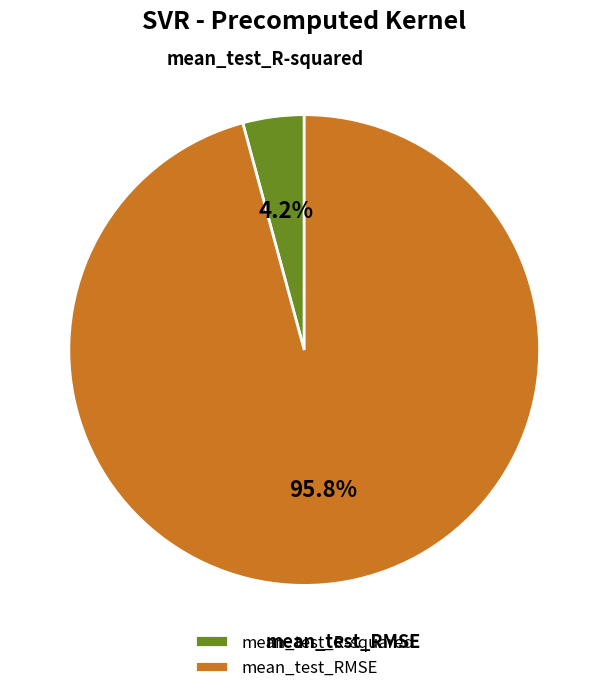

The mean_test_R-squared slice represents 10% of the pie. True or false?

False